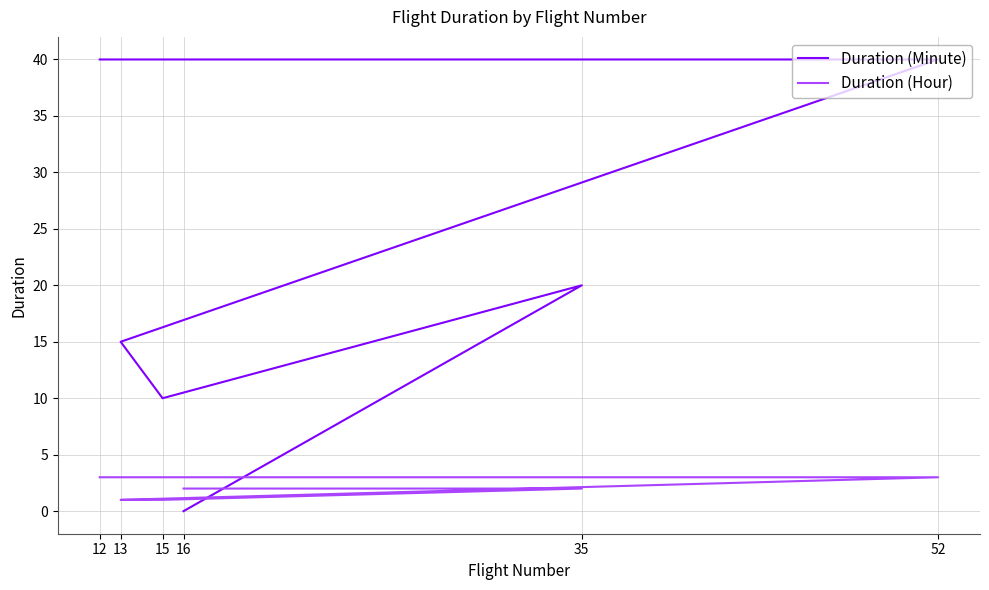

True or false: Duration (Hour) and Duration (Minute) cross at least once.

True